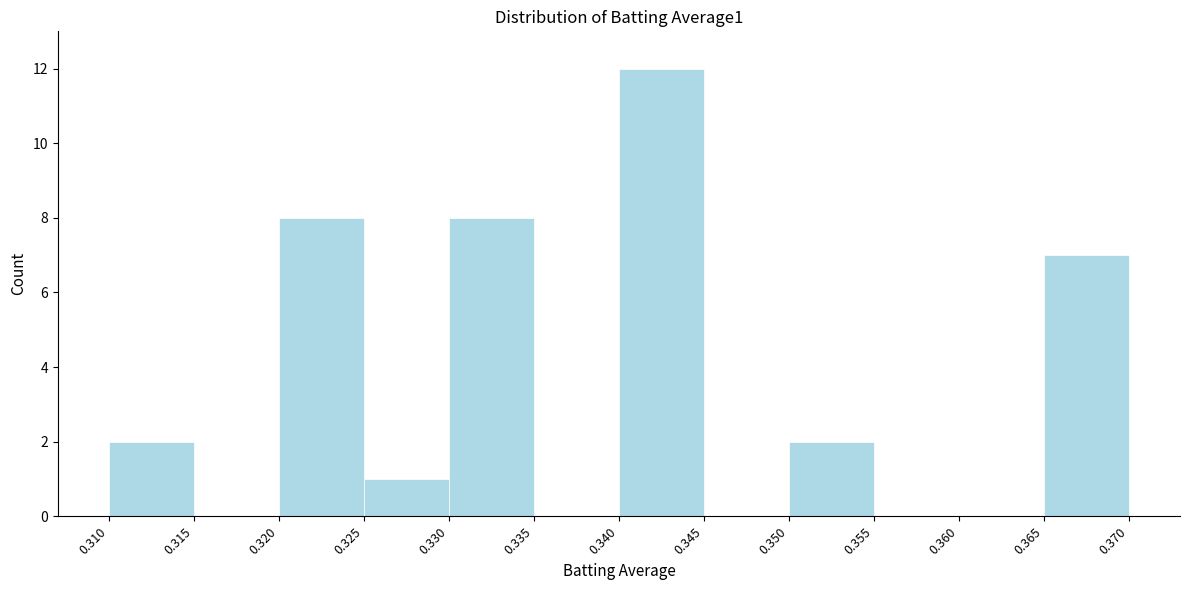

Reading left to right, transcribe this chart: for each bar, give the range it covers on the x-axis and its height. The values are not printed on the chart, so give them approximately, as read against the axis.

0.310 to 0.315: 2
0.315 to 0.320: 0
0.320 to 0.325: 8
0.325 to 0.330: 1
0.330 to 0.335: 8
0.335 to 0.340: 0
0.340 to 0.345: 12
0.345 to 0.350: 0
0.350 to 0.355: 2
0.355 to 0.360: 0
0.360 to 0.365: 0
0.365 to 0.370: 7